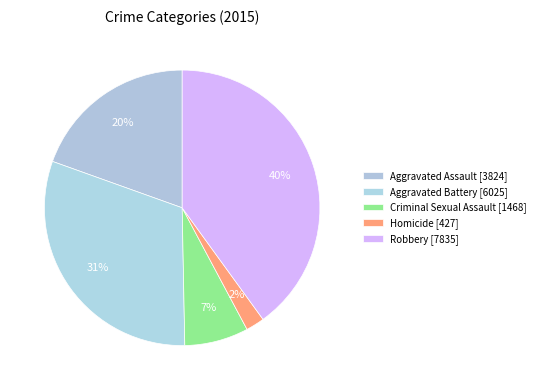

Between Robbery and Homicide, which is larger?

Robbery